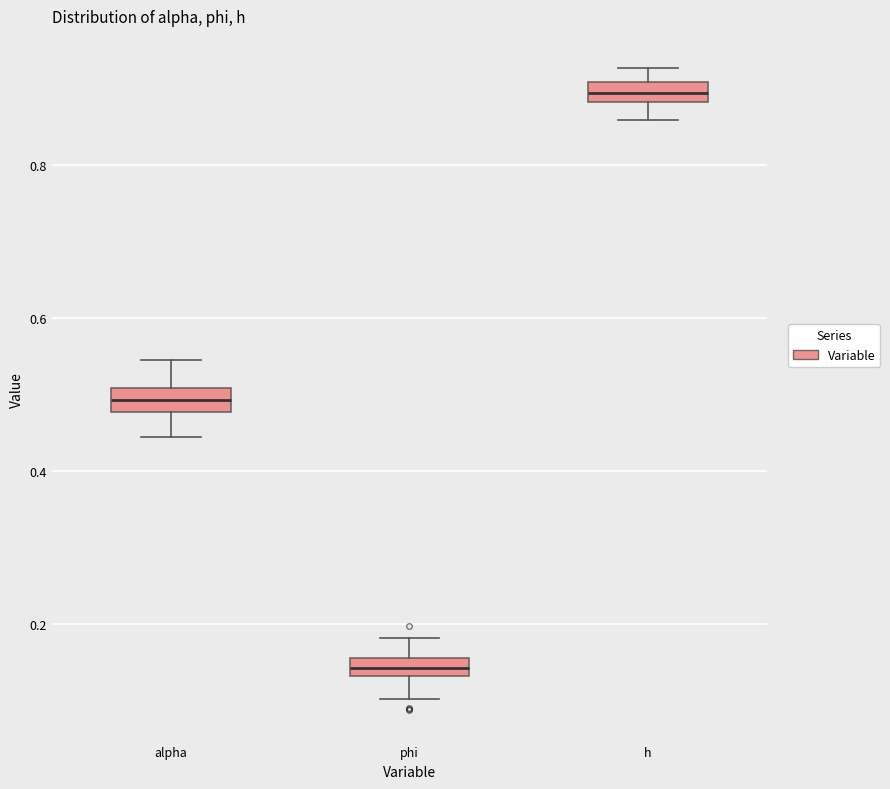

Which box has the lowest median line?

phi